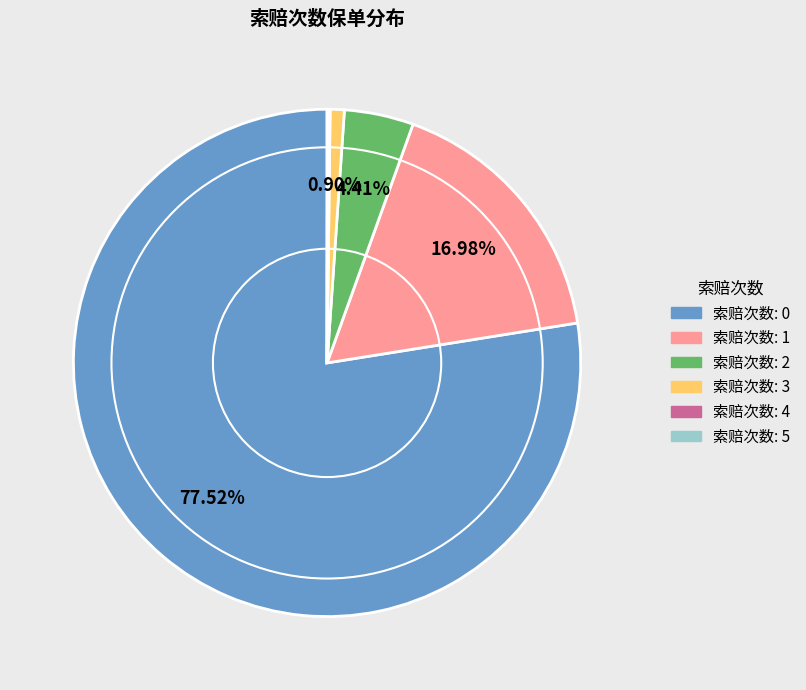

Is there a majority slice in this chart?

Yes